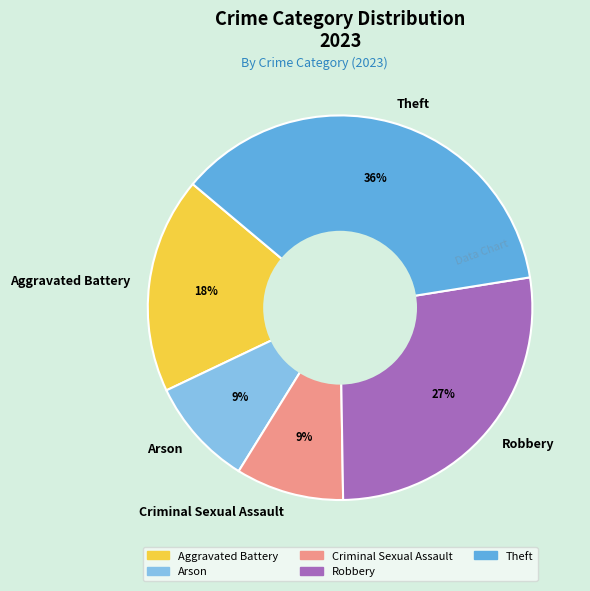

To the nearest percent, what is the difference between the largest and smallest slice percentages?

27%